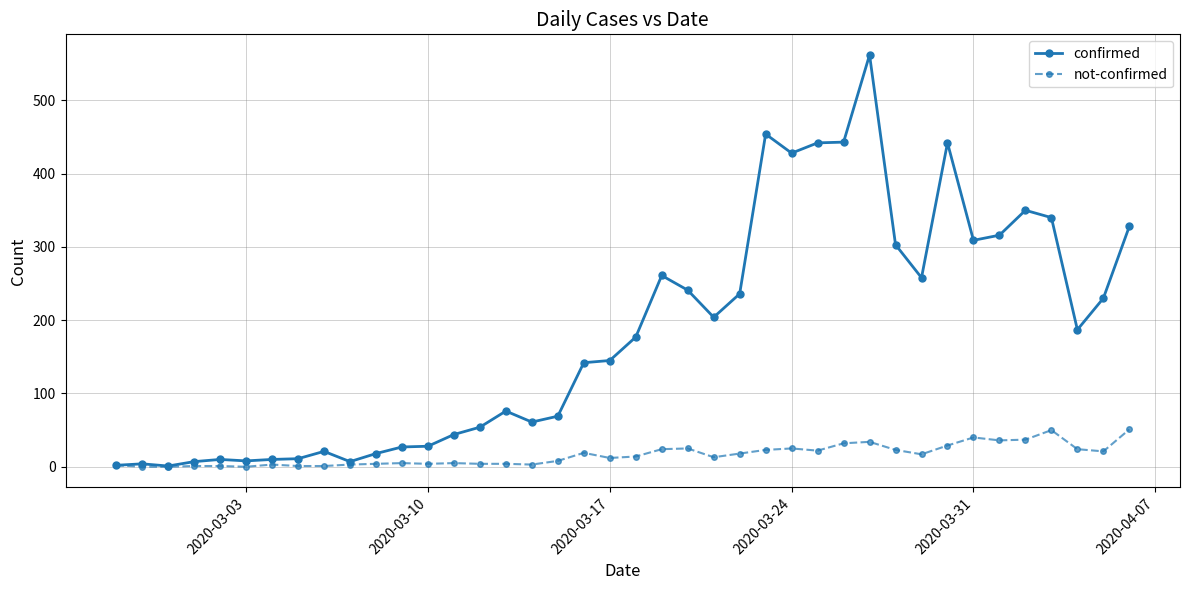

How many categories are shown in the chart?

40